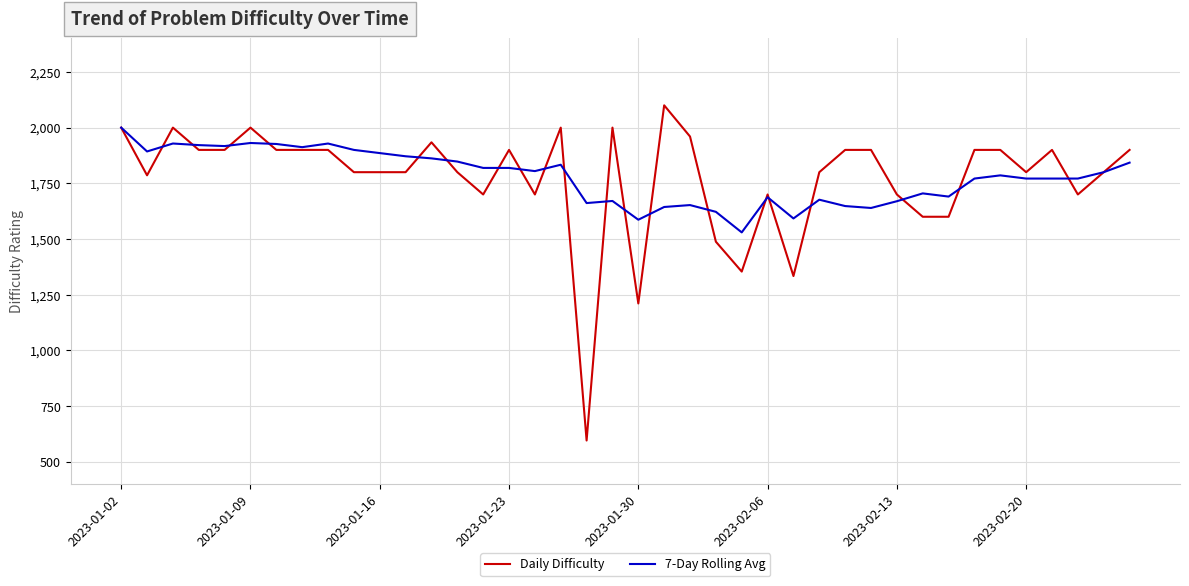

What is the maximum value shown in the chart?

2100.0